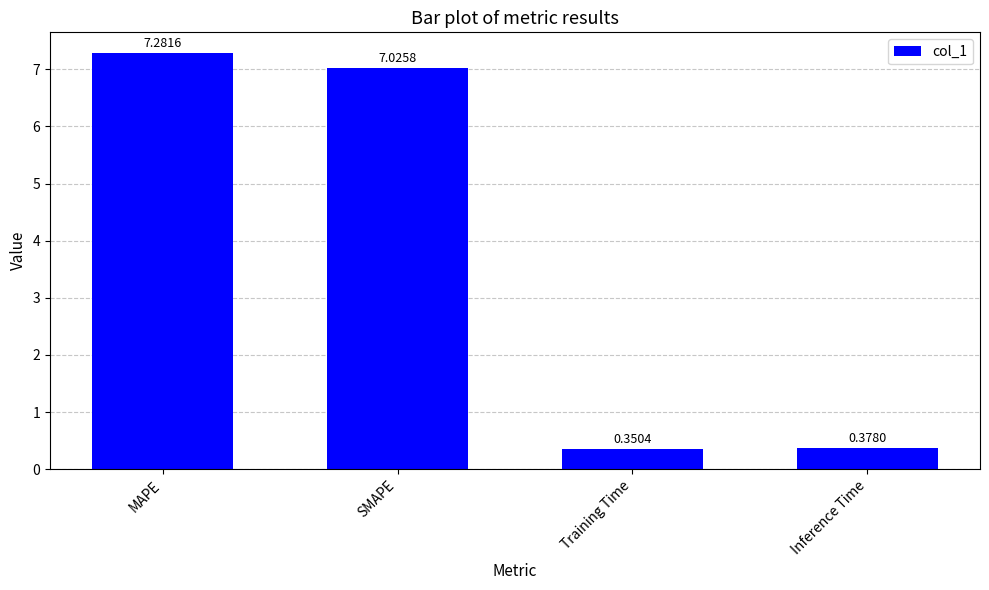

What is the change in value from MAPE to SMAPE?

-0.3